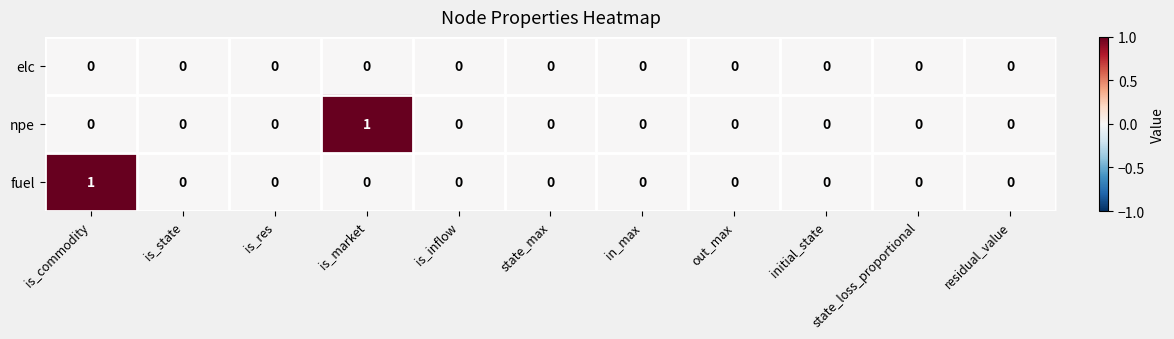

Which category has the highest value in the fuel series?

is_commodity